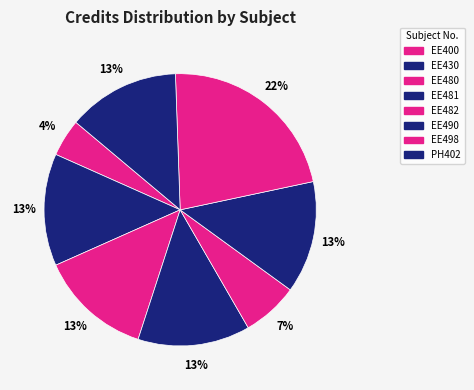

Is EE400 the majority of the pie?

No